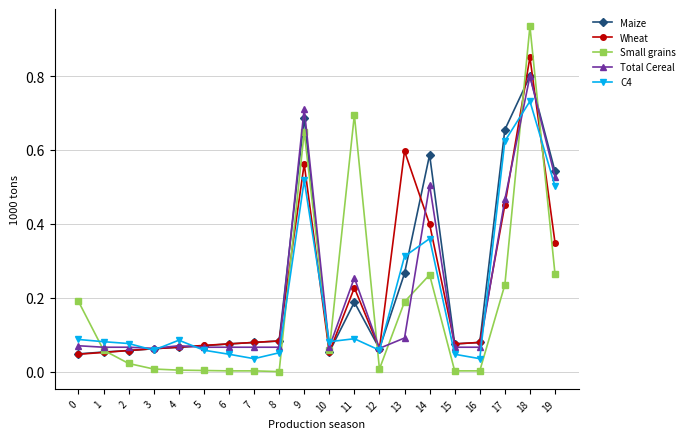

Which series has the largest total across all categories?

Maize